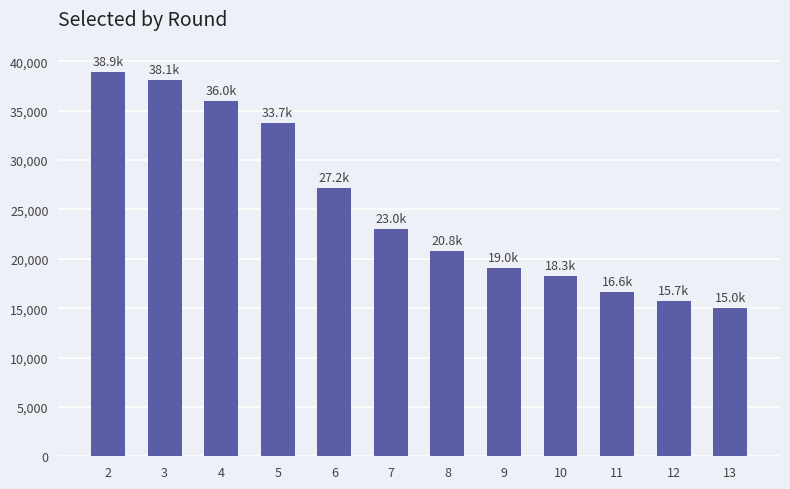

List the labels in order of value, smallest first.

13, 12, 11, 10, 9, 8, 7, 6, 5, 4, 3, 2